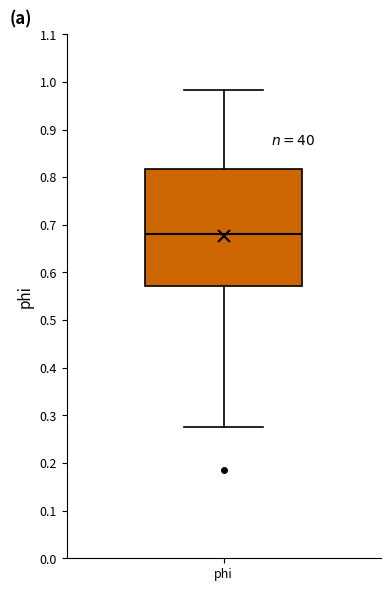

Where does the upper whisker of the box for phi end on the y-axis? The values are not printed on the chart, so give them approximately, as read against the axis.

0.98